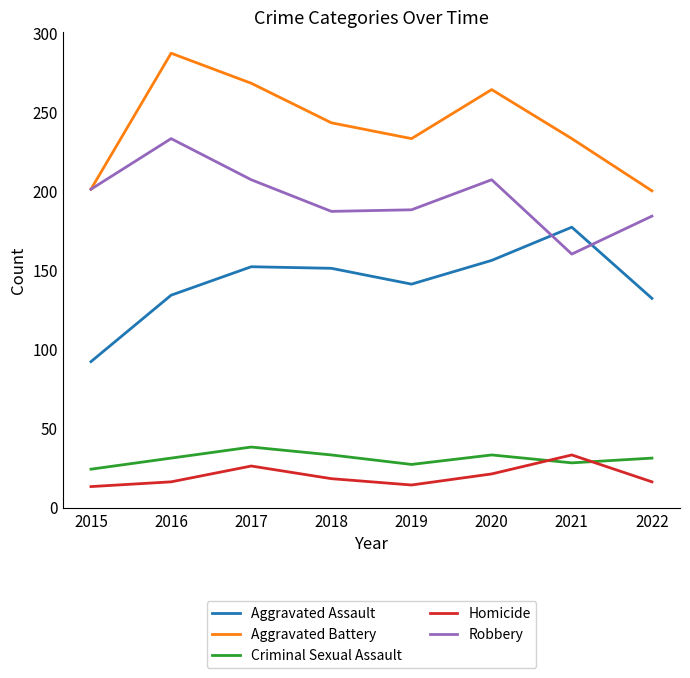

Which series has the largest total across all categories?

Aggravated Battery